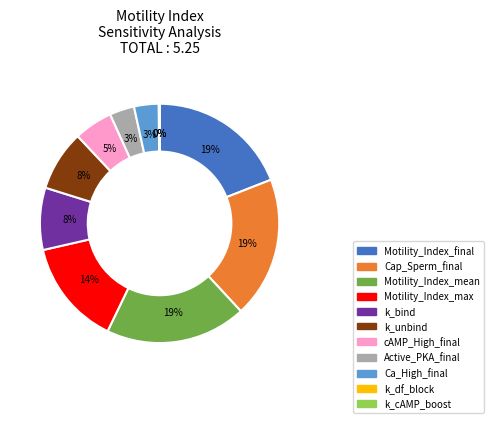

What percentage is the cAMP_High_final slice, to the nearest percent?

5%